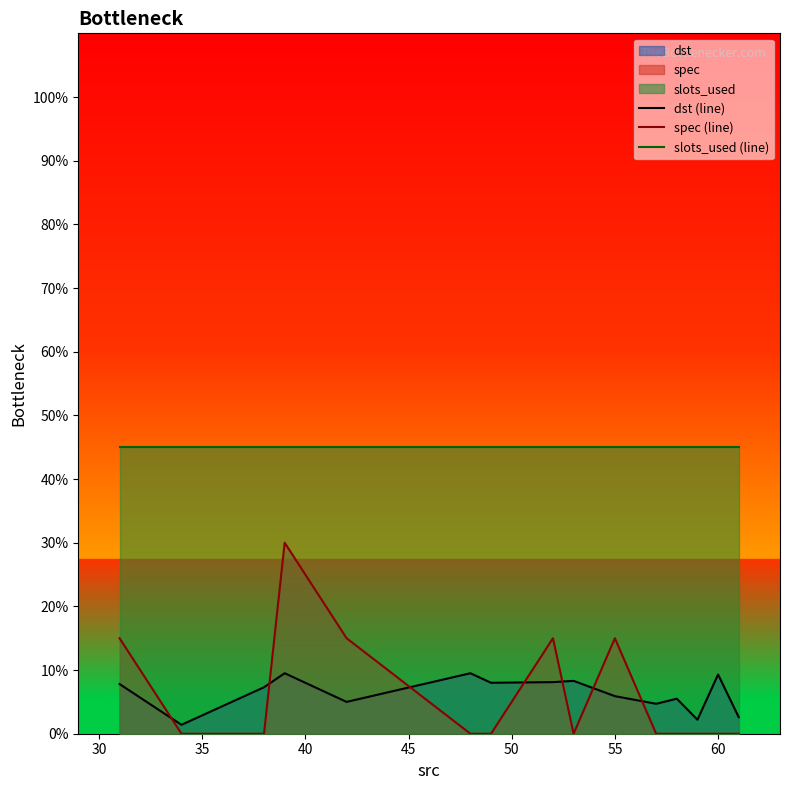

Does the chart display data point markers on the line(s)?

No